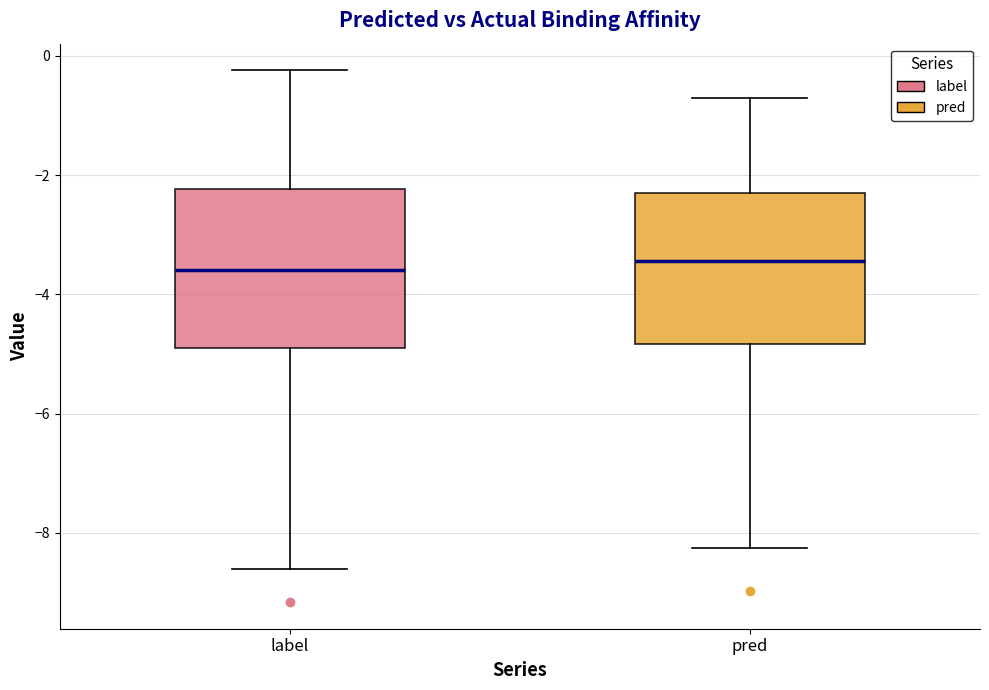

Reading left to right, transcribe this box plot: for each box, give where its median line is, the range the box spans, and where its two whiskers end, as read against the y-axis. The values are not printed on the chart, so give them approximately, as read against the axis.

label: median -3.6, box -4.8 to -2.2, whiskers -8.6 to -0.2
pred: median -3.4, box -4.8 to -2.2, whiskers -8.2 to -0.6